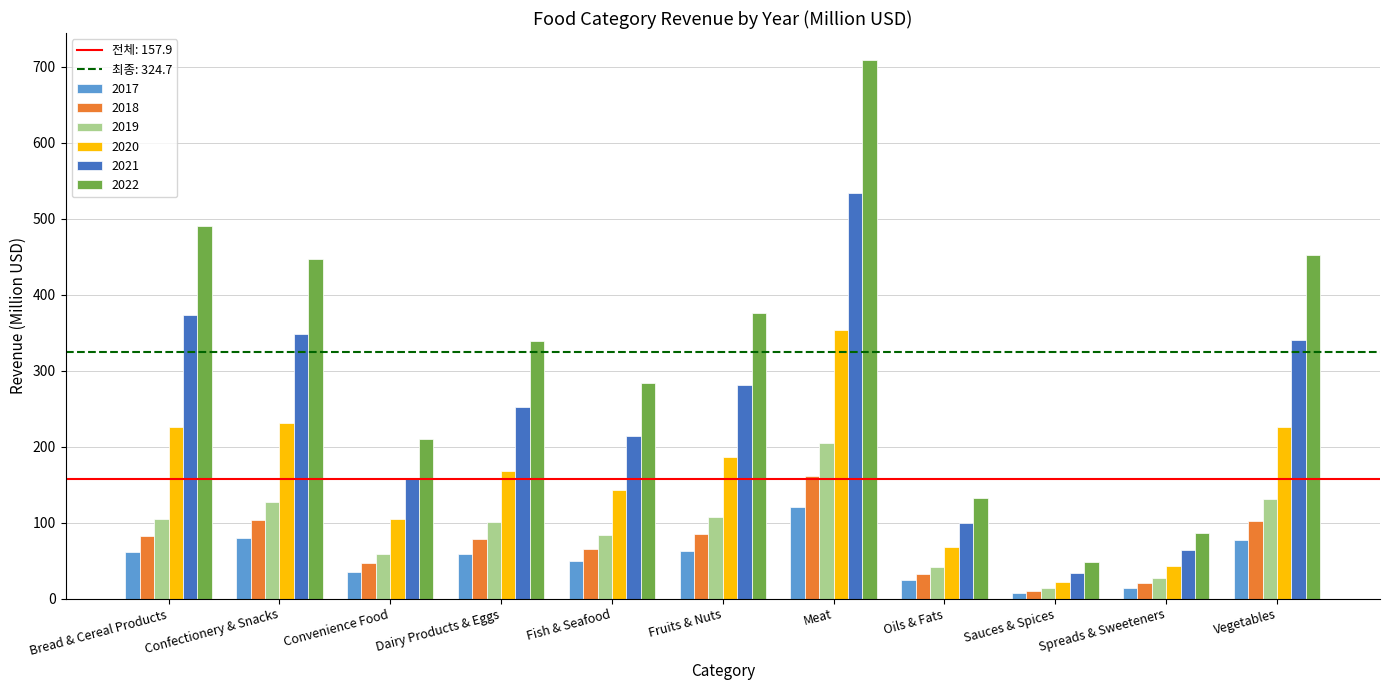

At which label is 2021 closest to 283?

Fruits & Nuts